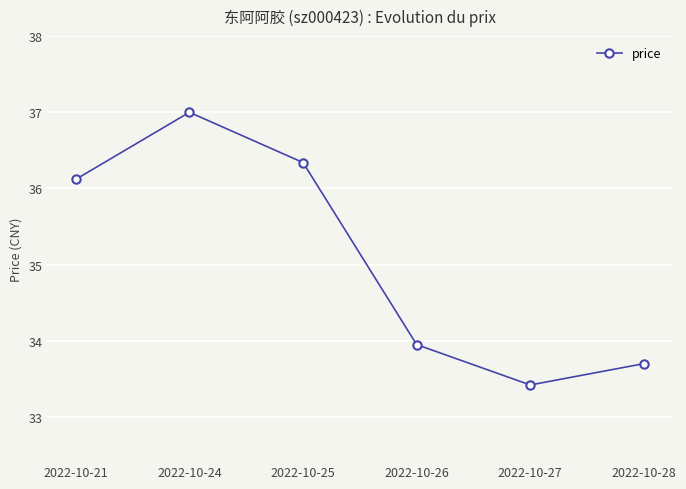

Where does the data first go above 36?

2022-10-21